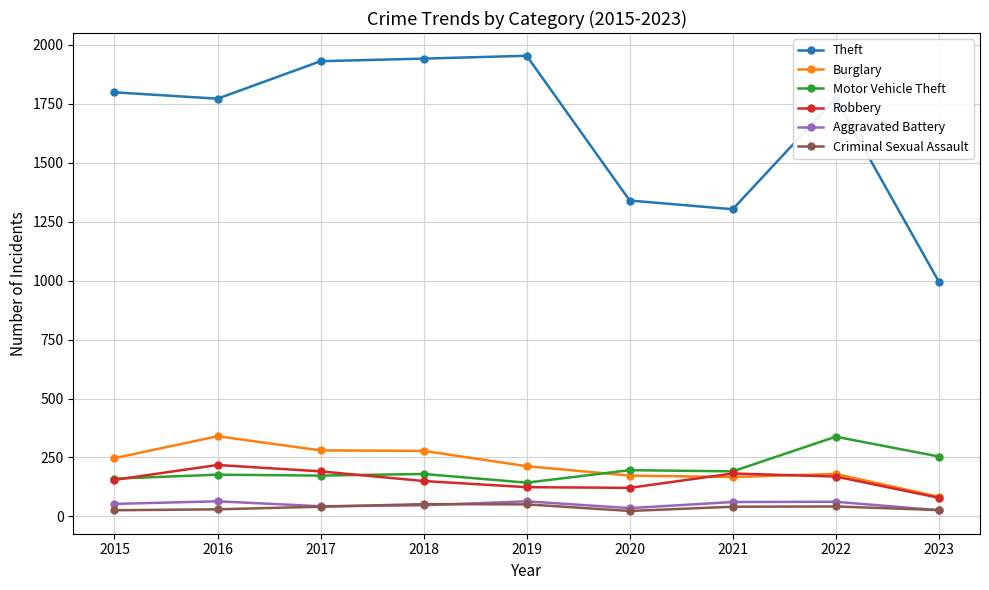

How many distinct data groups are displayed?

6